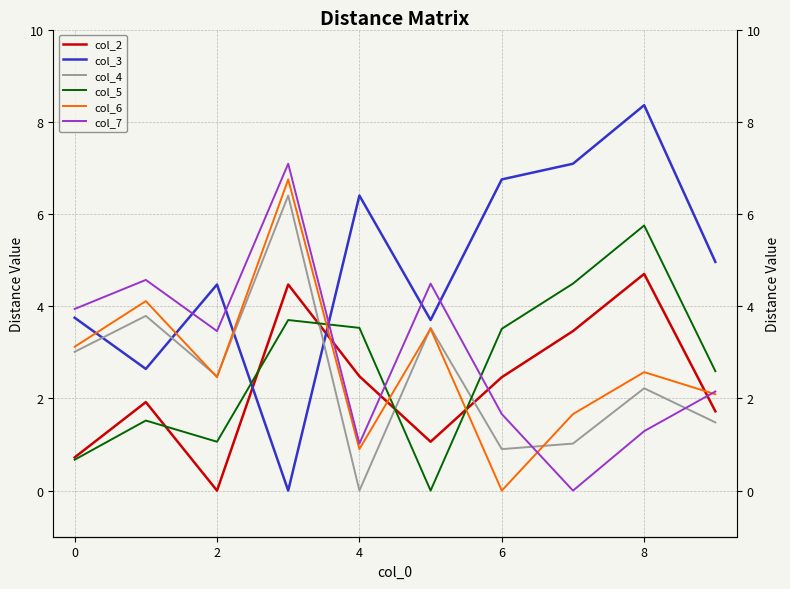

At which category does col_5 reach its first local valley?

2